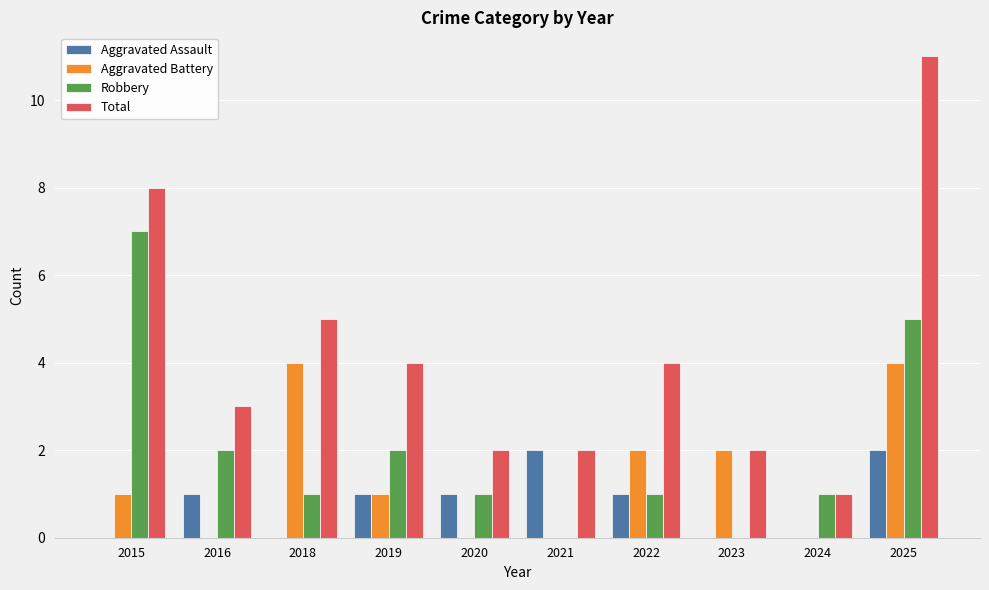

What is the sum of all Total values?

42